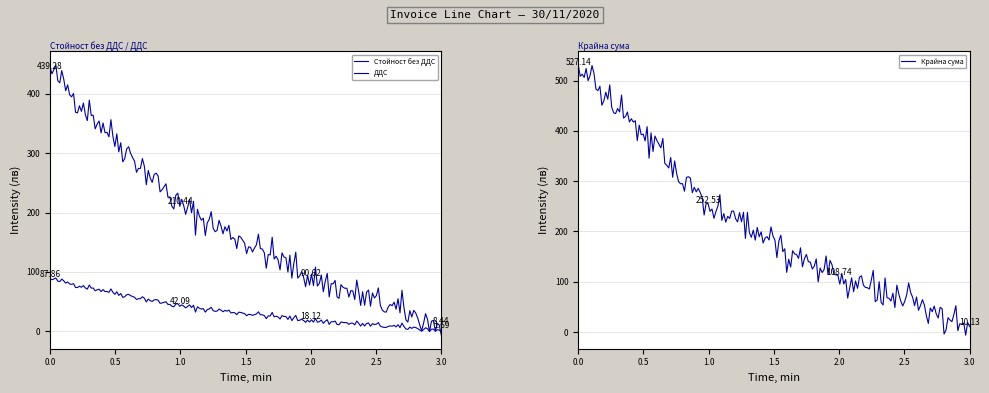

Rank the series by their maximum value, from lowest to highest.

ДДС, Стойност без ДДС, Крайна сума